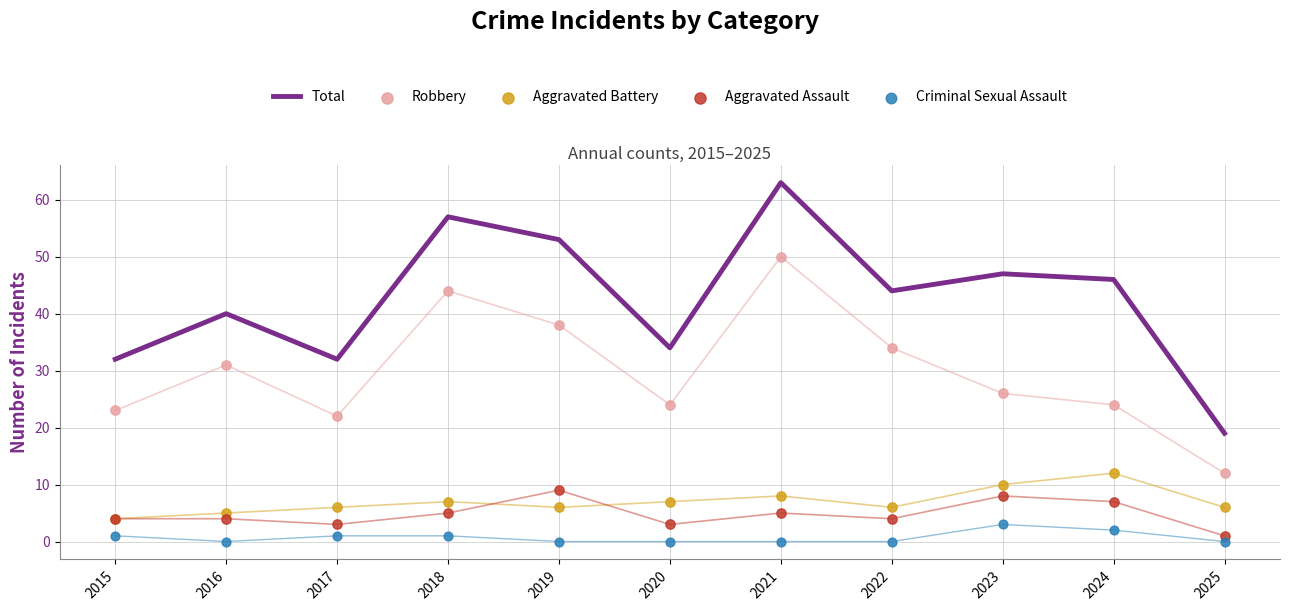

At which category is the sum across all series the highest?

2021